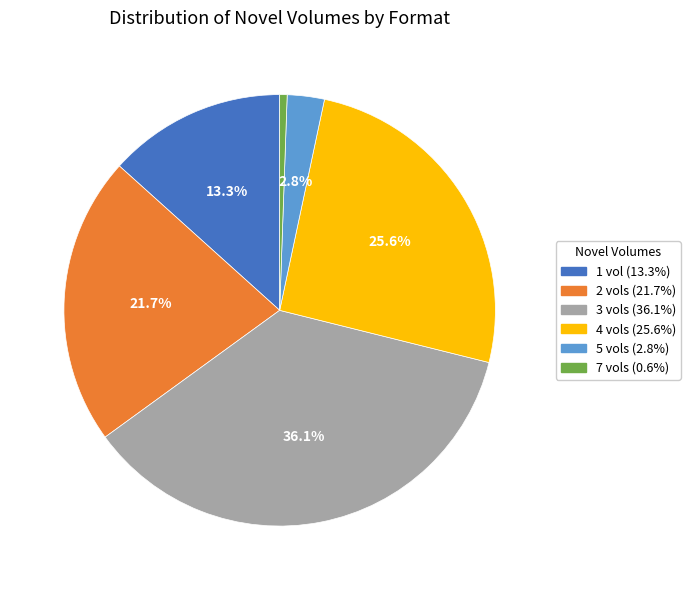

Which category has the smallest portion of the pie?

7 vols